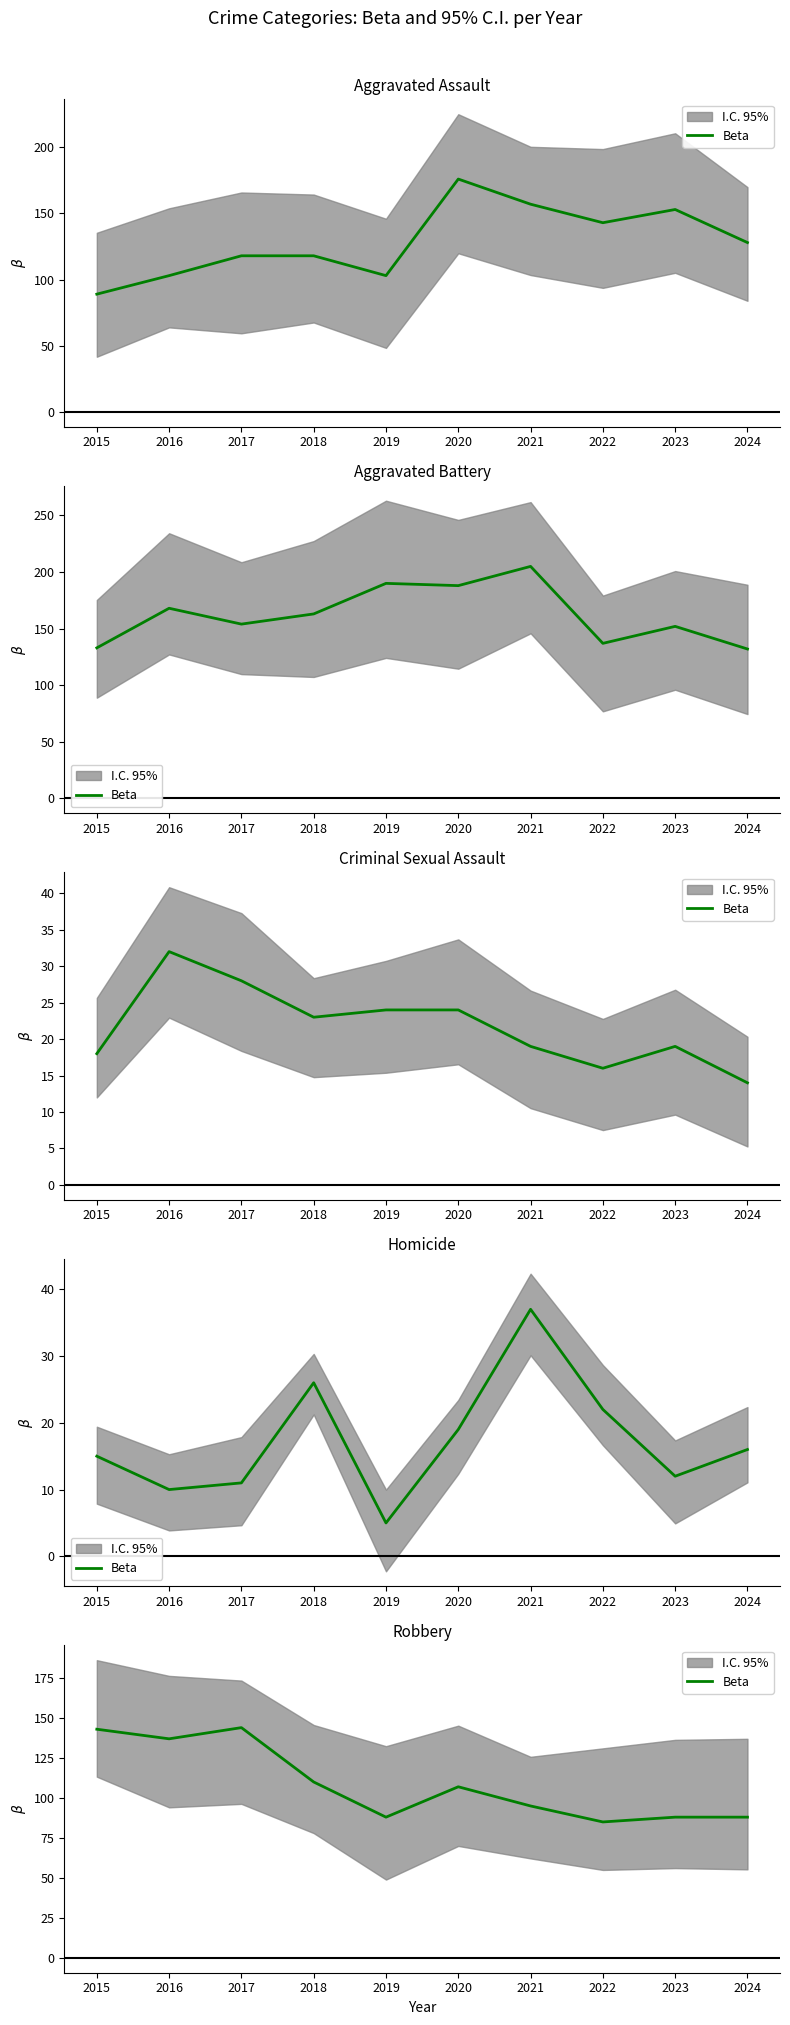

What value does the data have at 2017, to the nearest 5?

145